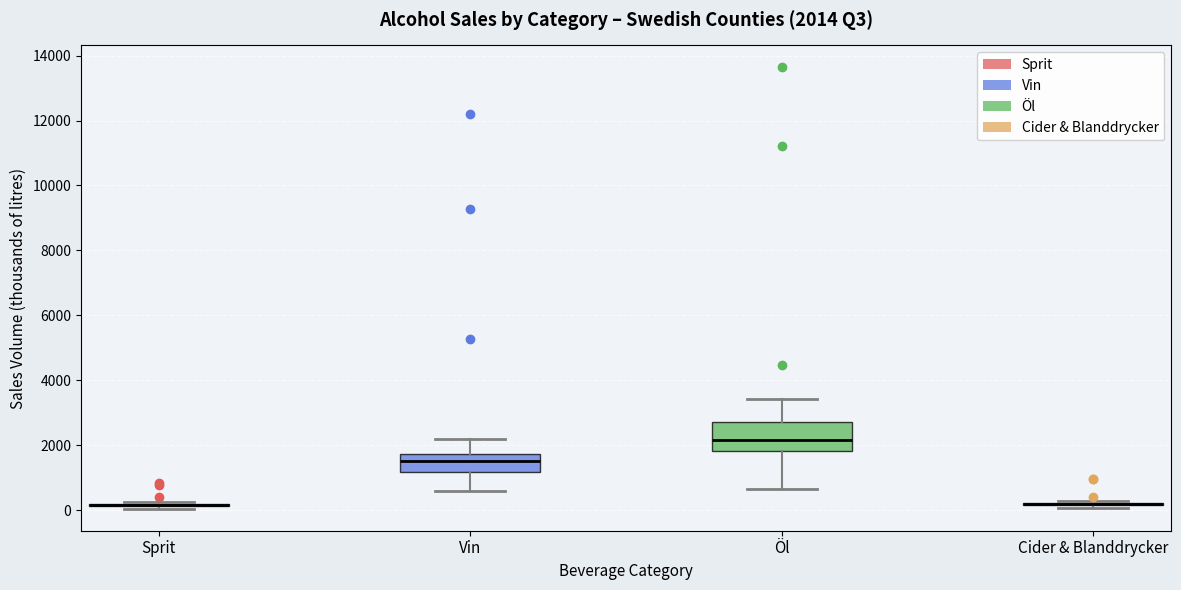

Which box is the tallest, from its lower edge to its upper edge?

Öl